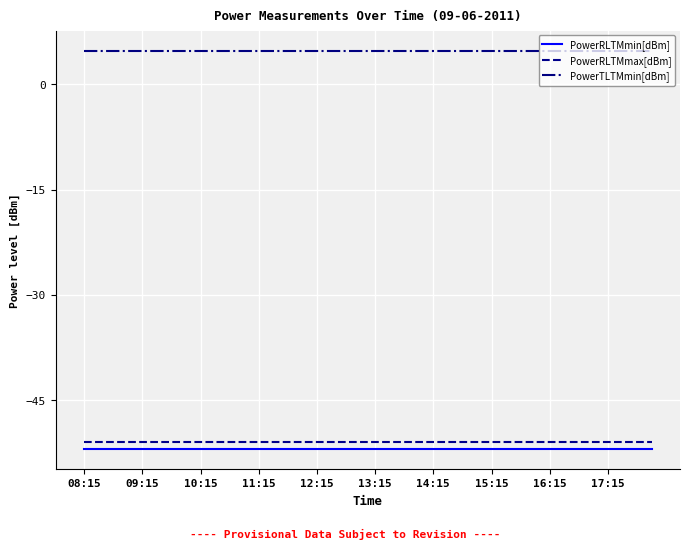

Which series has the largest total across all categories?

PowerTLTMmin[dBm]